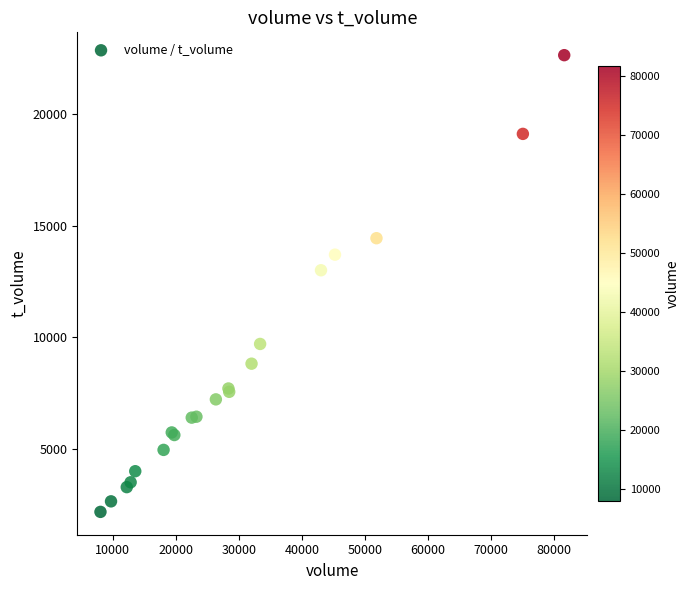

What Y value in the scatter plot is closest to 12408?

13003